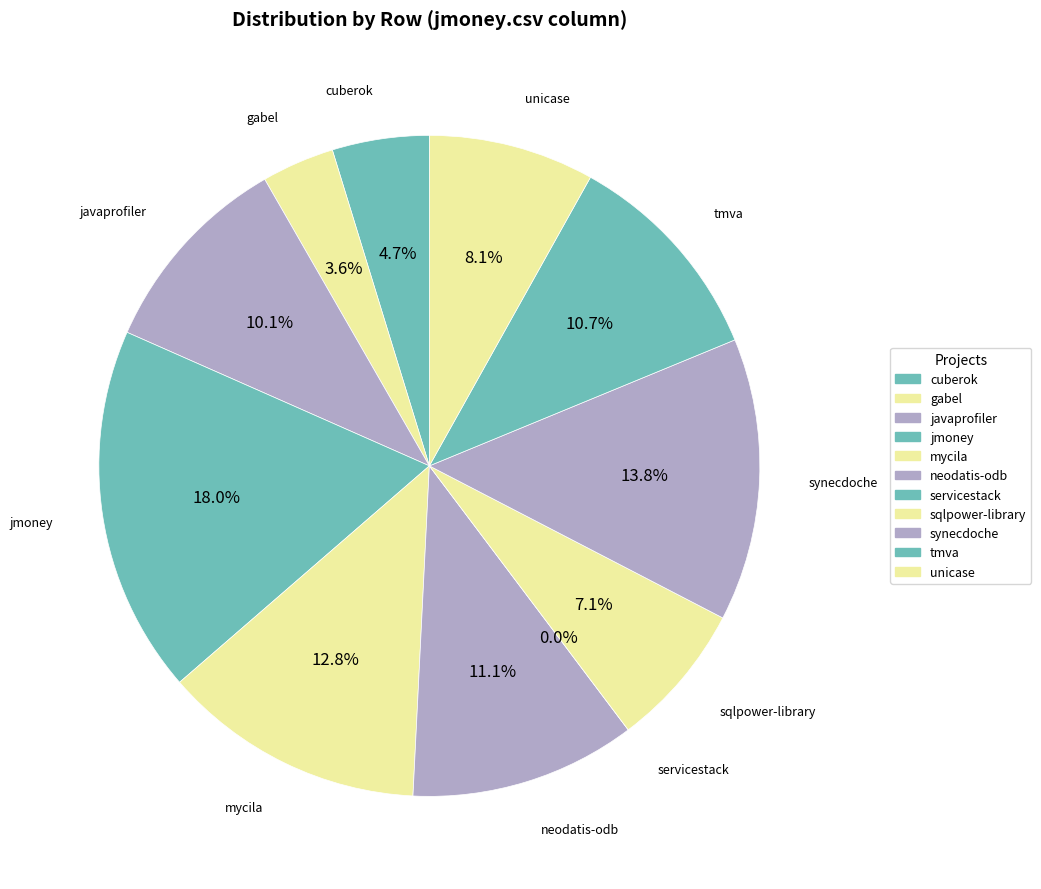

What is the total percentage of jmoney.csv and neodatis-odb.csv?

29.1%